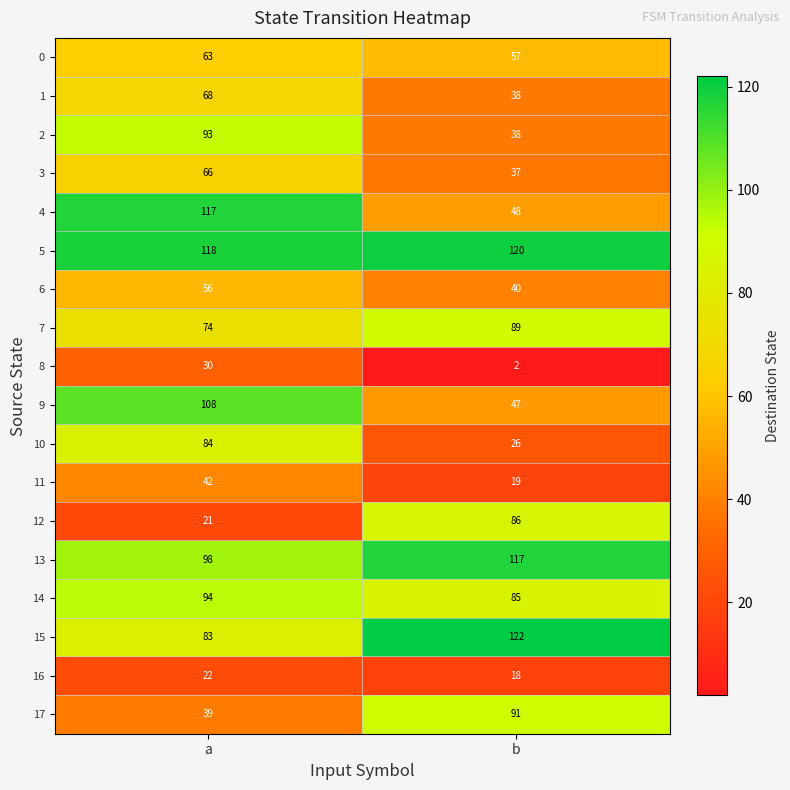

What is the difference between the maximum and minimum values in the 13 series?

19